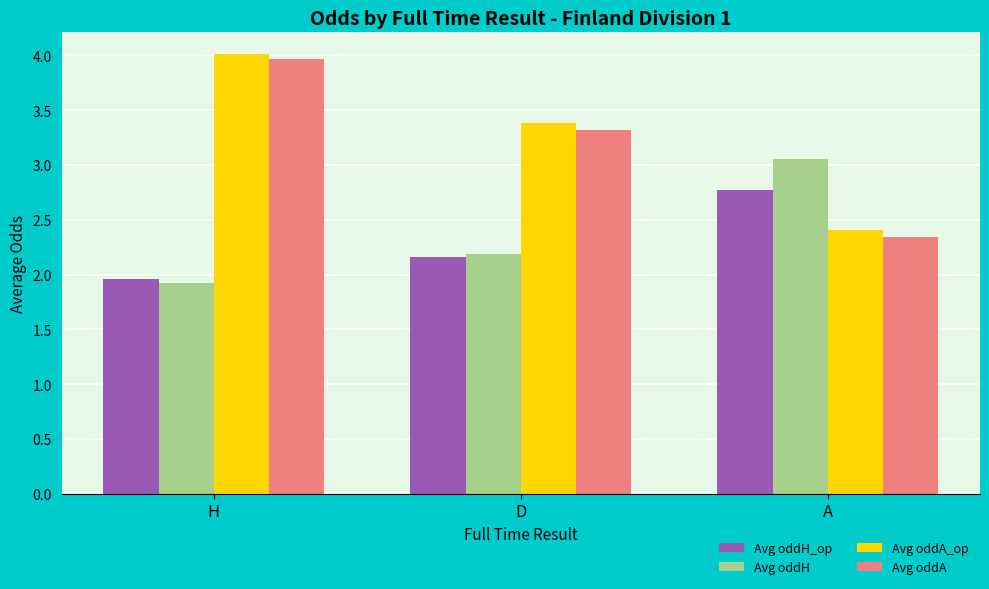

What is the sum of the Avg oddA values at A and H?

6.3